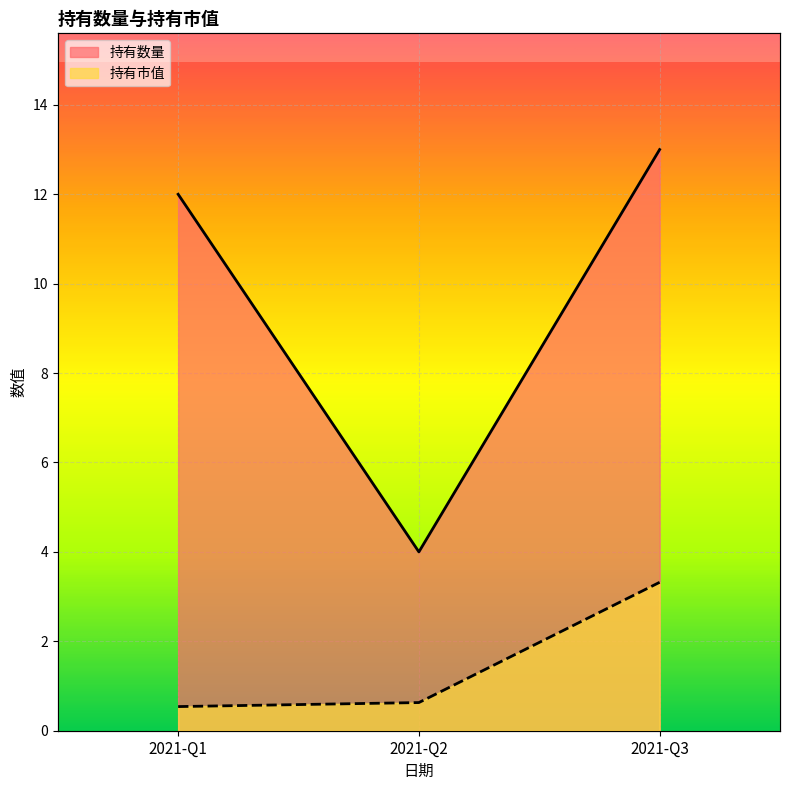

Which series has the largest total across all categories?

持有数量